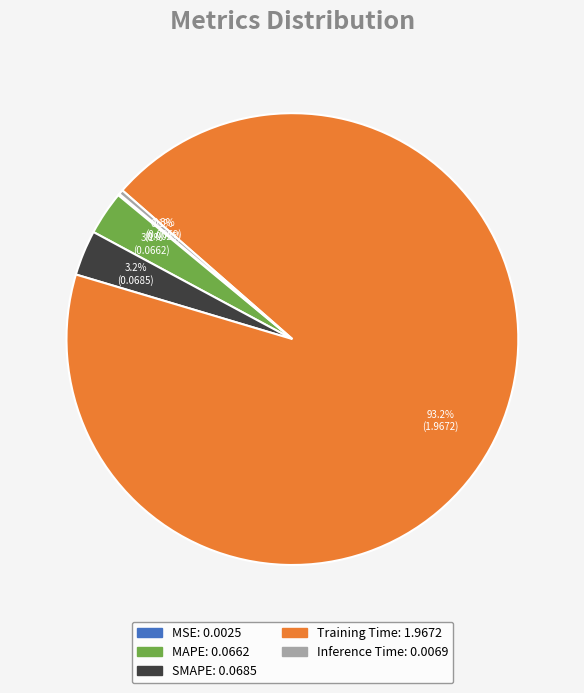

Which has a higher value, MAPE or Training Time?

Training Time